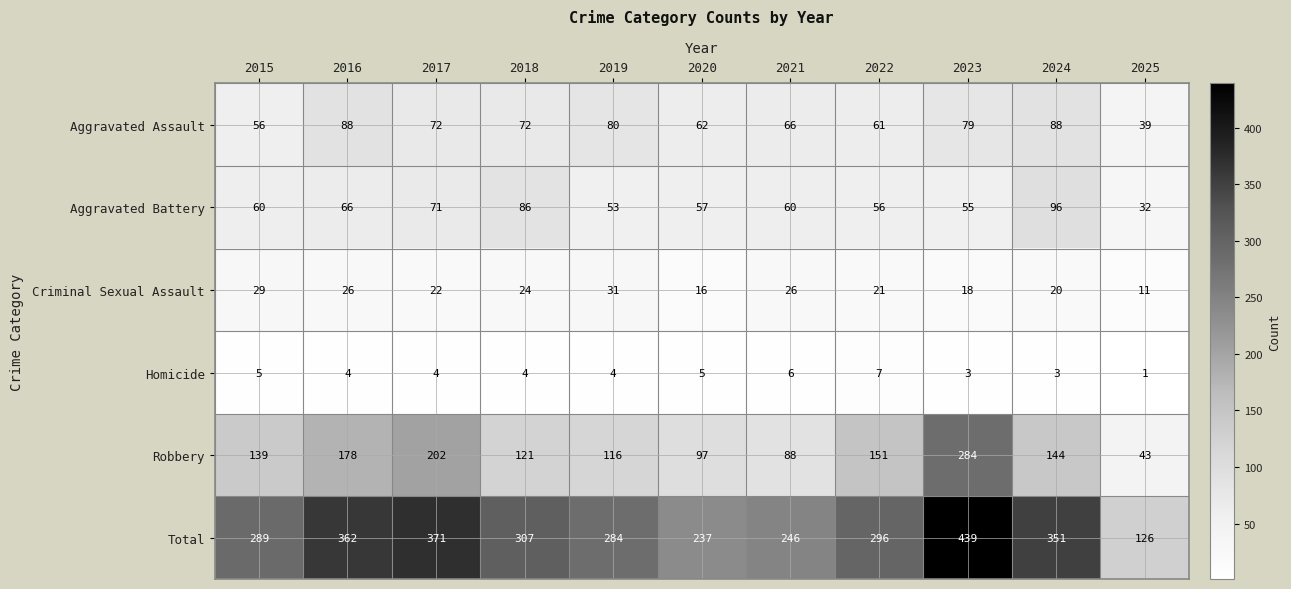

What is the total value across all series at 2015?

578